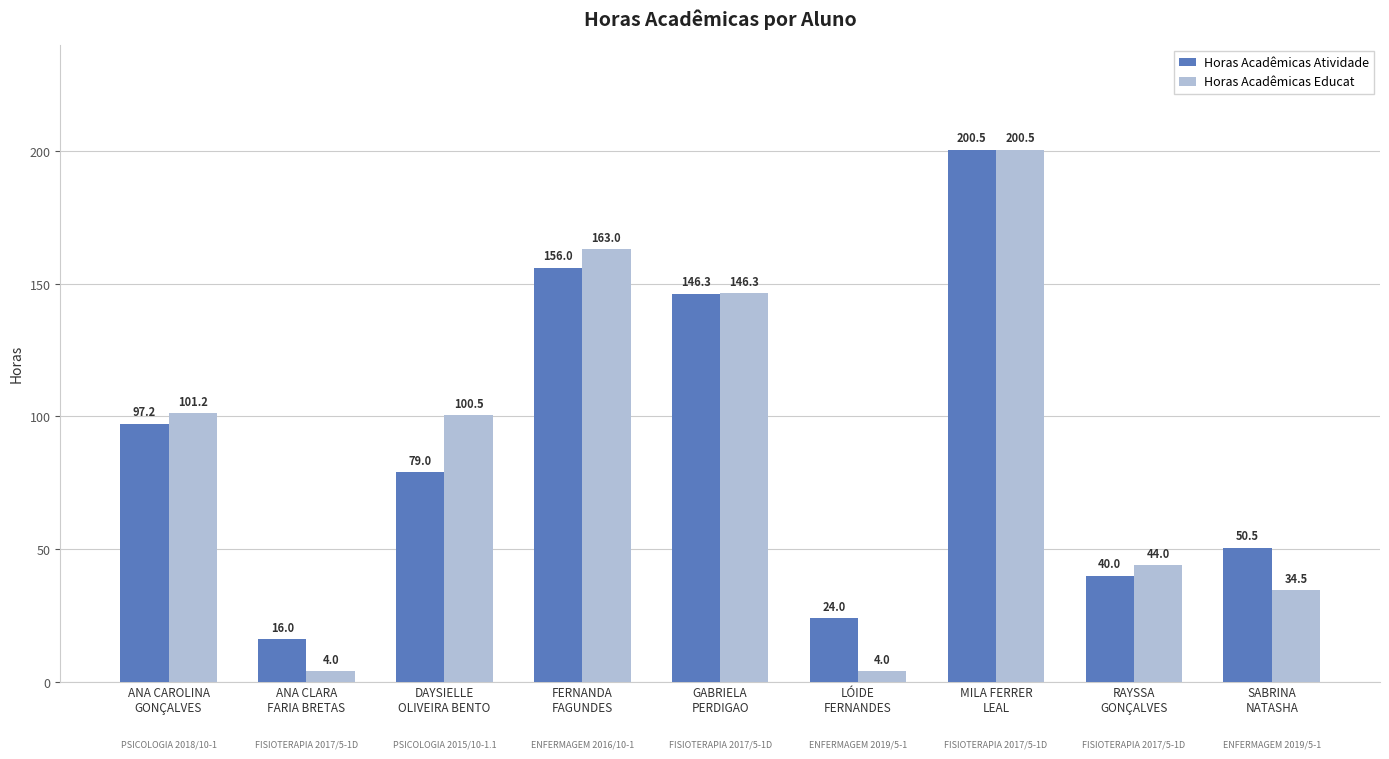

What is the value of the Horas Acadêmicas Educat bar at the 6th from the left?

4.0